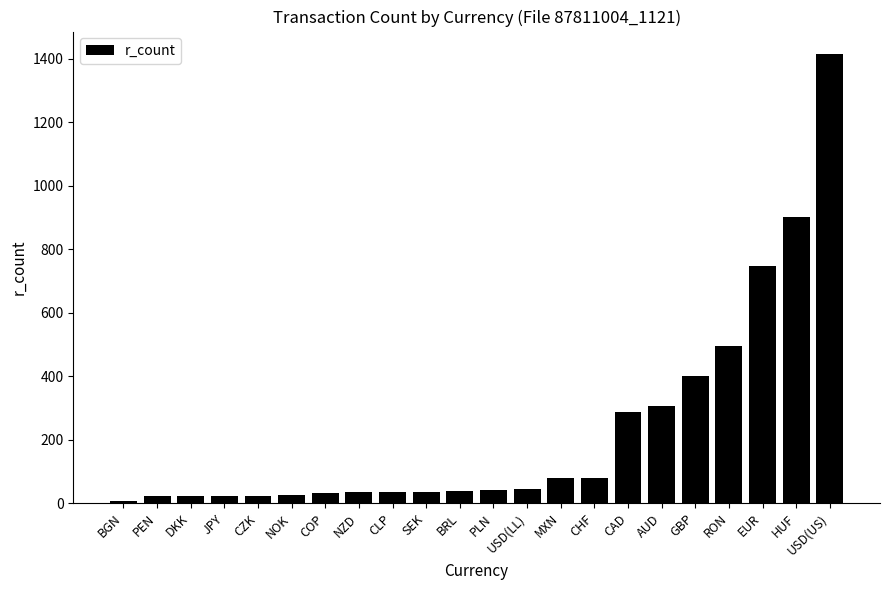

At which label is the value closest to 710?

EUR